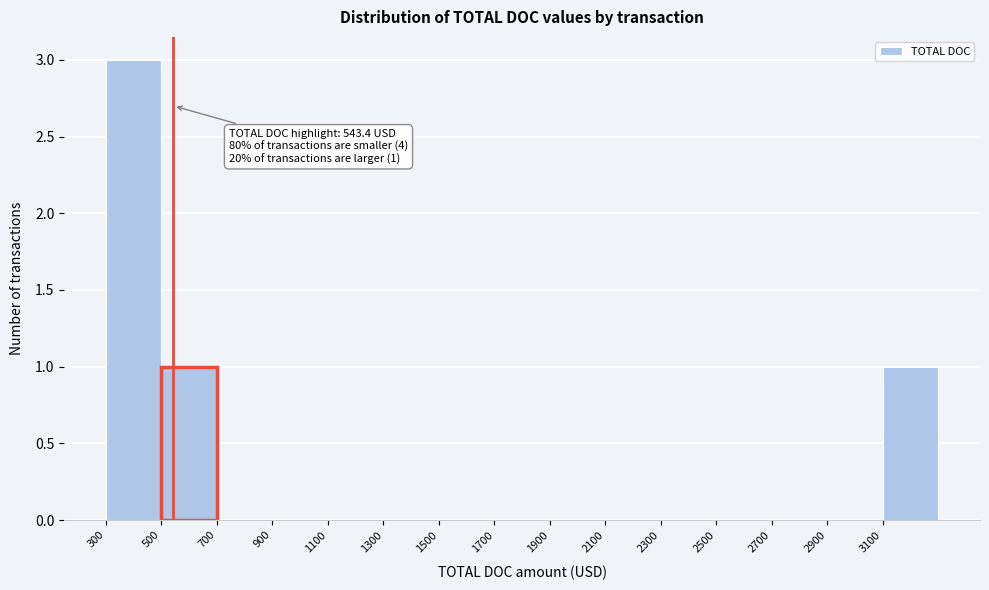

Which range on the x-axis has the tallest bar?

300 to 500